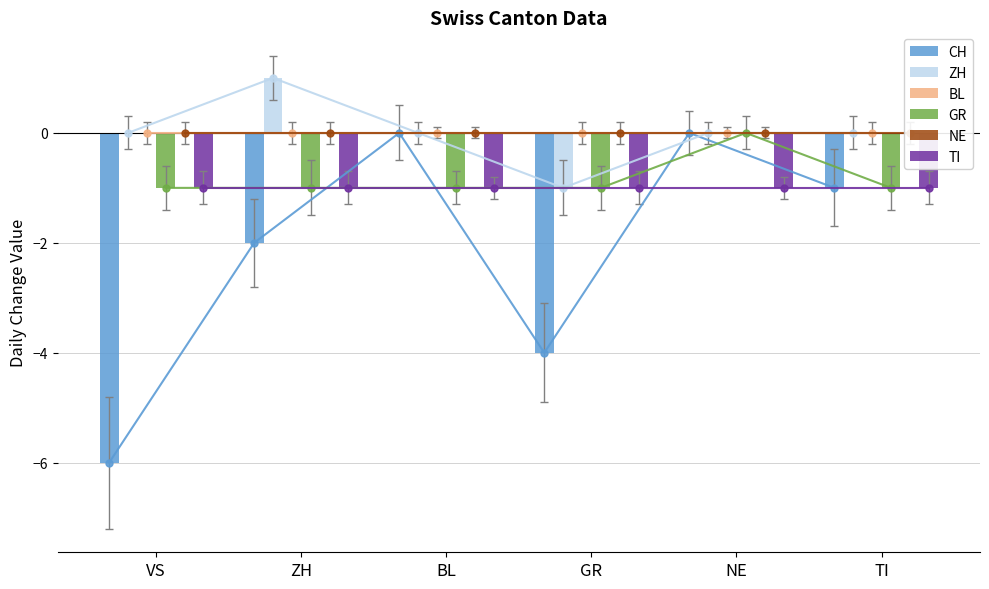

Reading right to left, transcribe all the data shown in this chart.

CH: -1	0	-4	0	-2	-6
ZH: 0	0	-1	0	1	0
BL: 0	0	0	0	0	0
GR: -1	0	-1	-1	-1	-1
NE: 0	0	0	0	0	0
TI: -1	-1	-1	-1	-1	-1